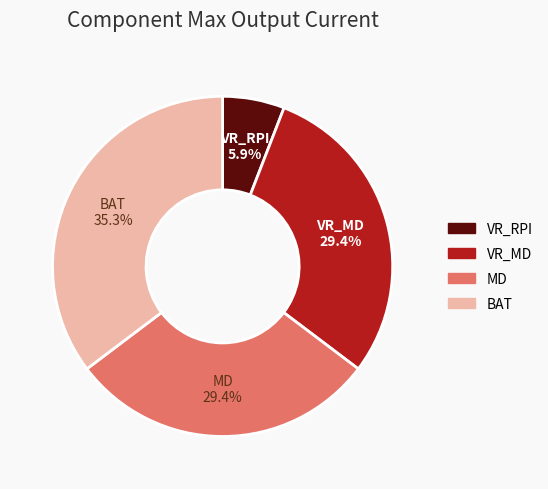

Is there a majority slice in this chart?

No